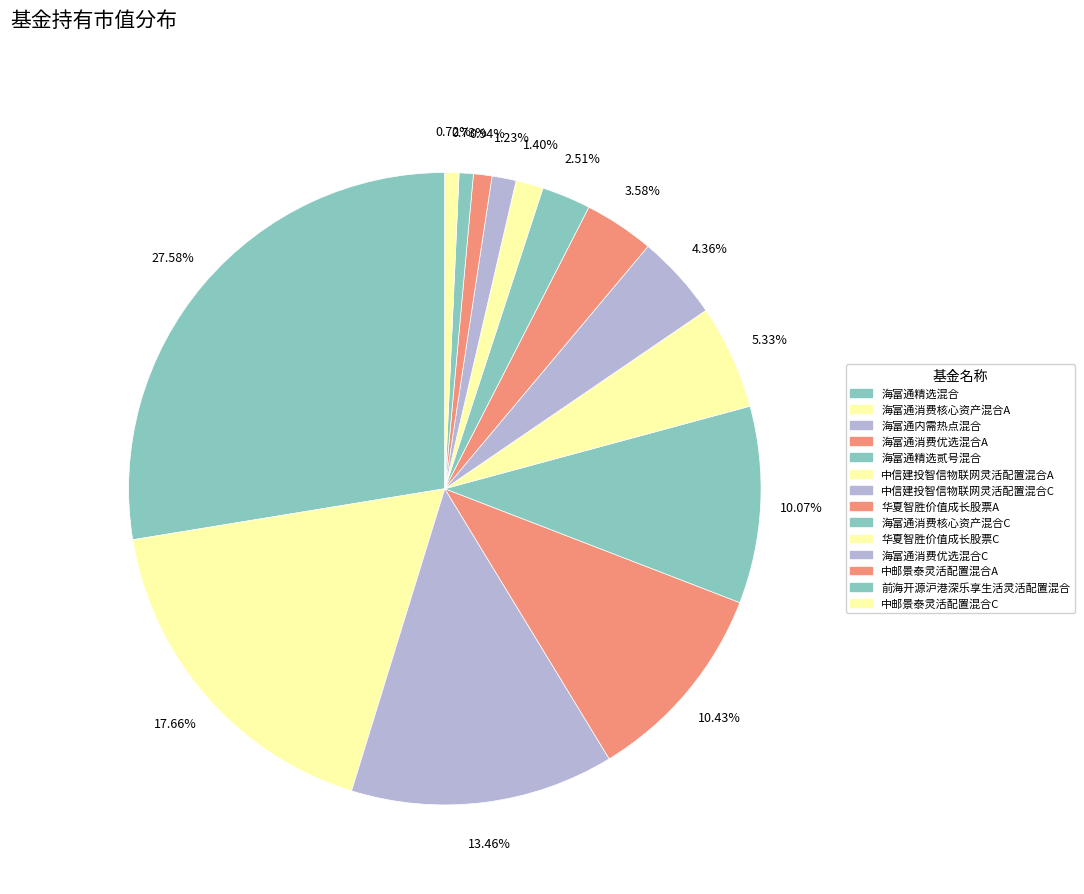

How many slices are in this pie chart?

14